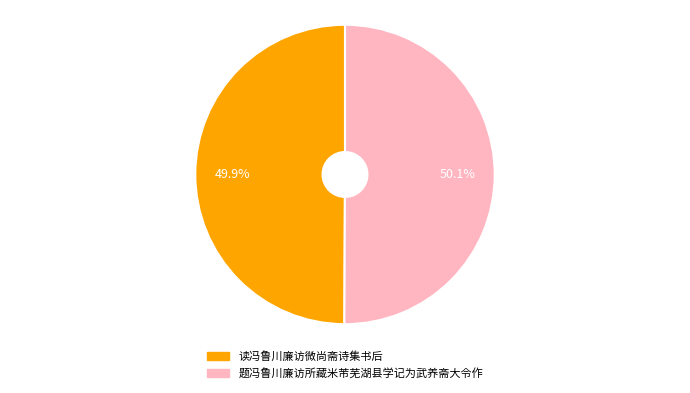

True or false: 读冯鲁川廉访微尚斋诗集书后 accounts for 61% of the total.

False